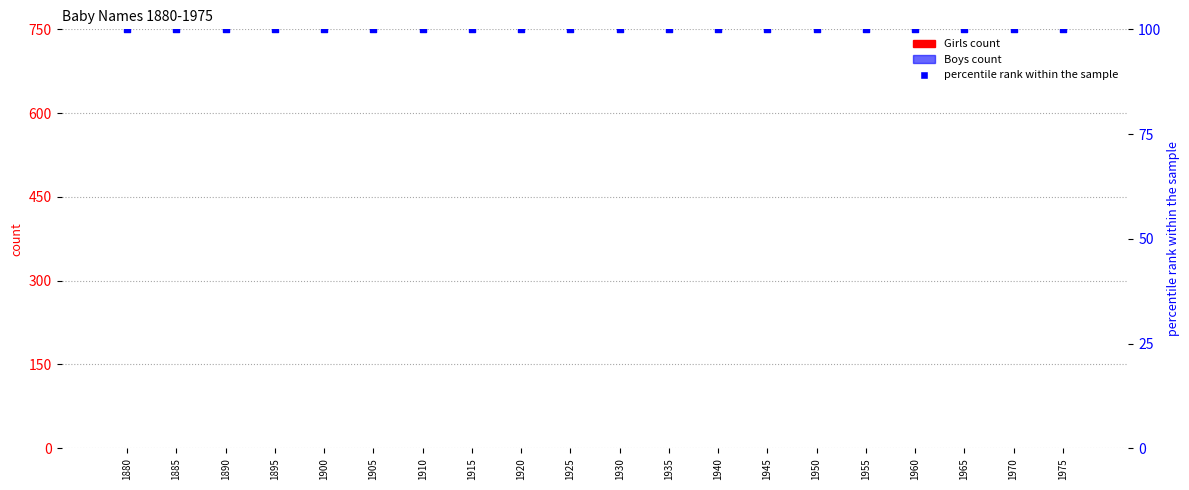

What are all the series names shown in the legend?

Girls, Boys, percentile rank within the sample